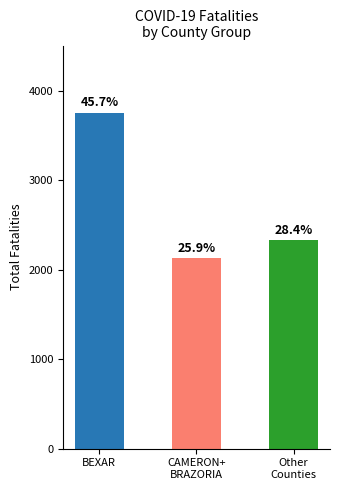

Does the chart contain any negative values?

No